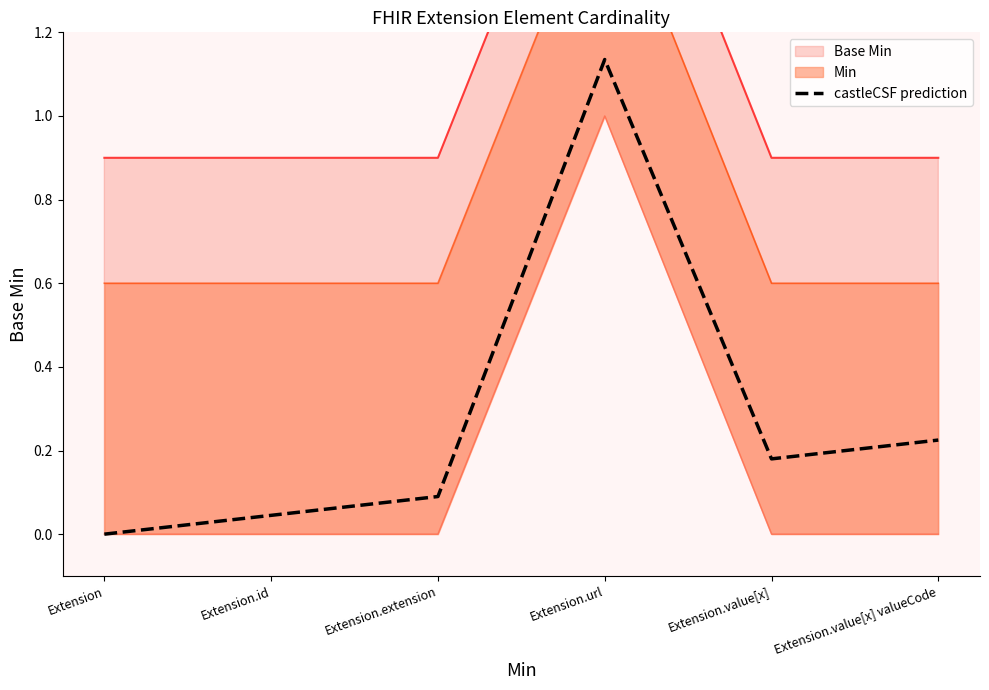

Reading left to right, what are all the values shown in this chart?

Extension=0.0	Extension.id=0.0	Extension.extension=0.1	Extension.url=1.1	Extension.value[x]=0.2	Extension.value[x] valueCode=0.2